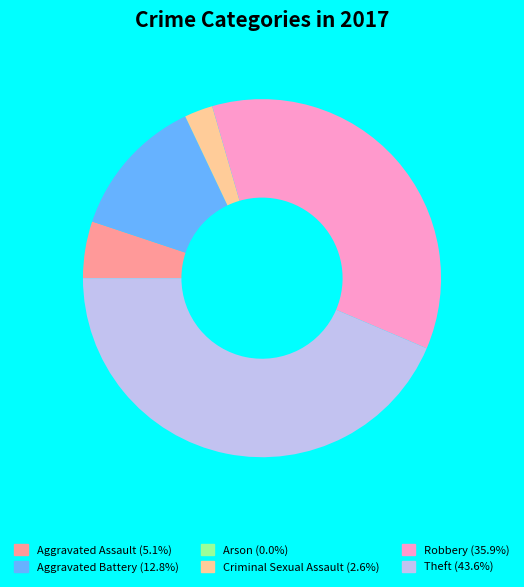

Approximately how many times larger is the value at Aggravated Assault compared to Aggravated Battery?

0.4